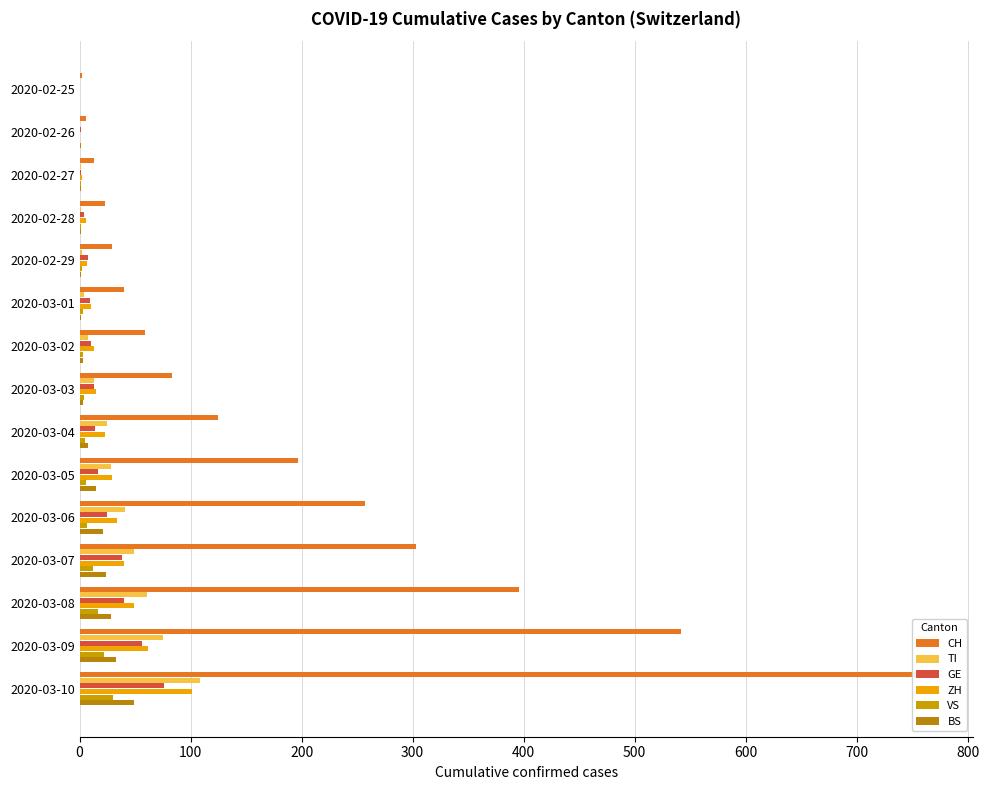

What are all the series names shown in the legend?

CH, TI, GE, ZH, VS, BS